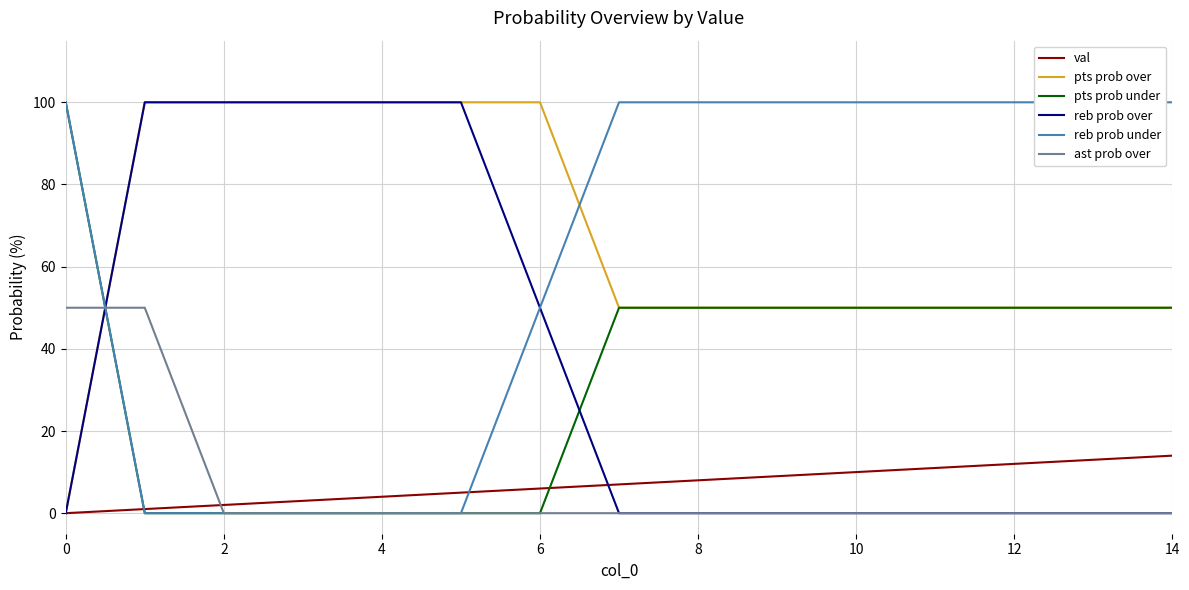

Reading left to right, list all the values displayed in this chart.

val: 0	1	2	3	4	5	6	7	8	9	10	11	12	13	14
pts prob over: 0	100	100	100	100	100	100	50	50	50	50	50	50	50	50
pts prob under: 100	0	0	0	0	0	0	50	50	50	50	50	50	50	50
reb prob over: 0	100	100	100	100	100	50	0	0	0	0	0	0	0	0
reb prob under: 100	0	0	0	0	0	50	100	100	100	100	100	100	100	100
ast prob over: 50	50	0	0	0	0	0	0	0	0	0	0	0	0	0